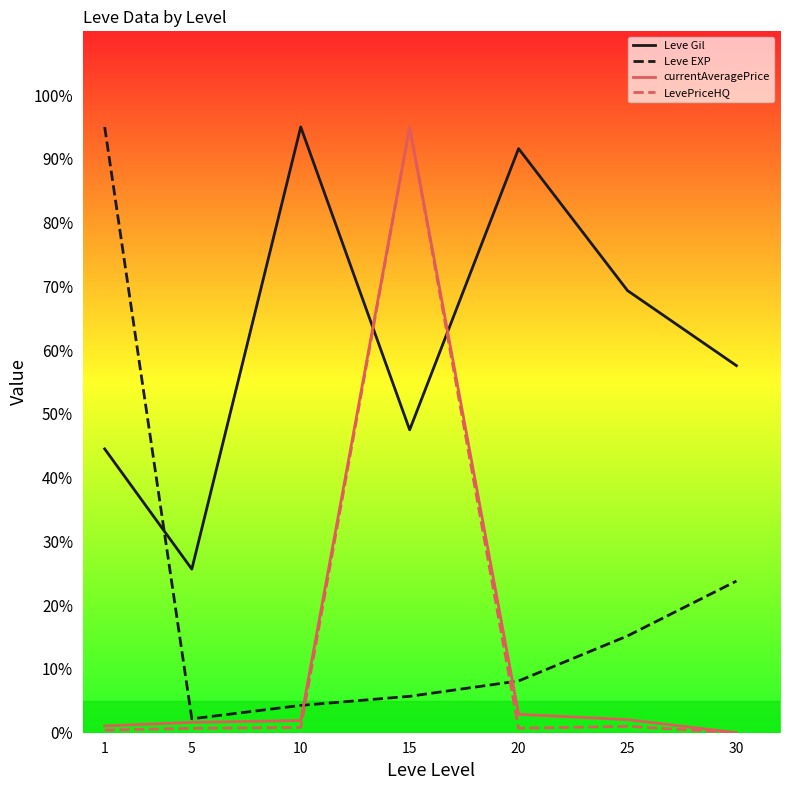

True or false: LevePriceHQ and Leve Gil intersect in this chart.

True